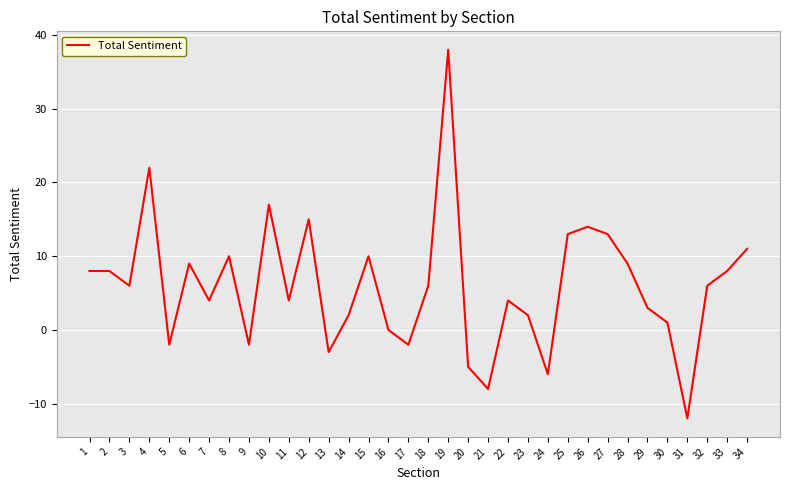

At which category does the chart reach its peak across all series?

19